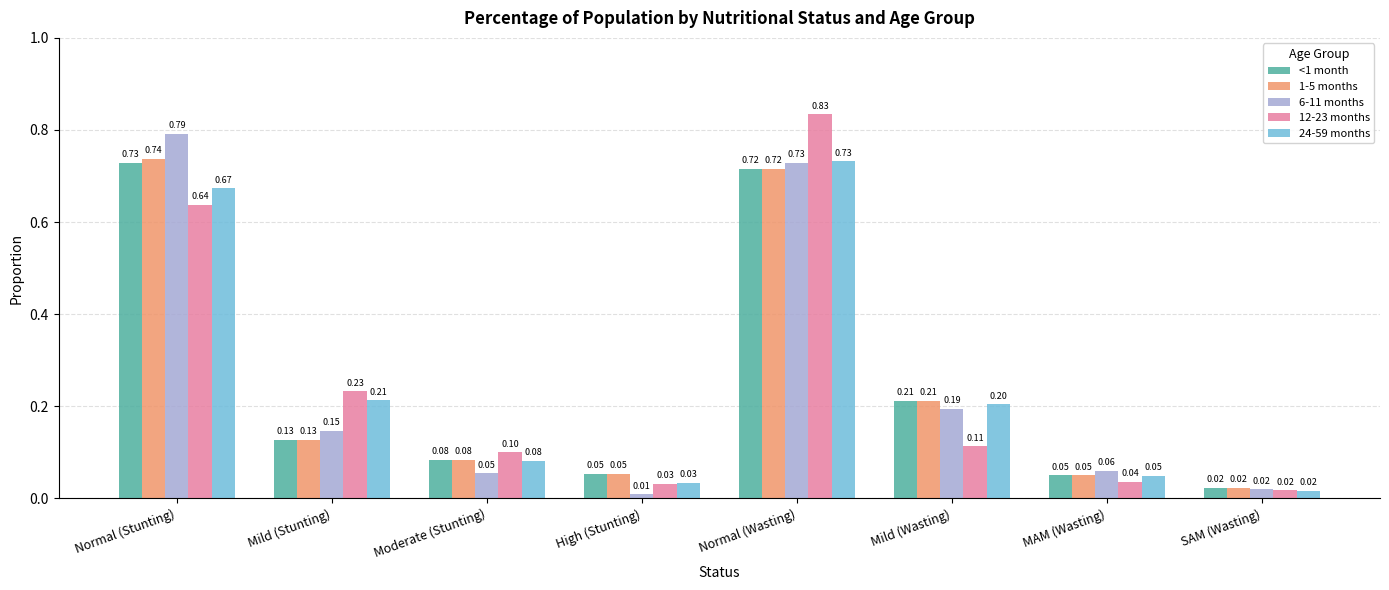

At how many categories does at least one series exceed 0?

8